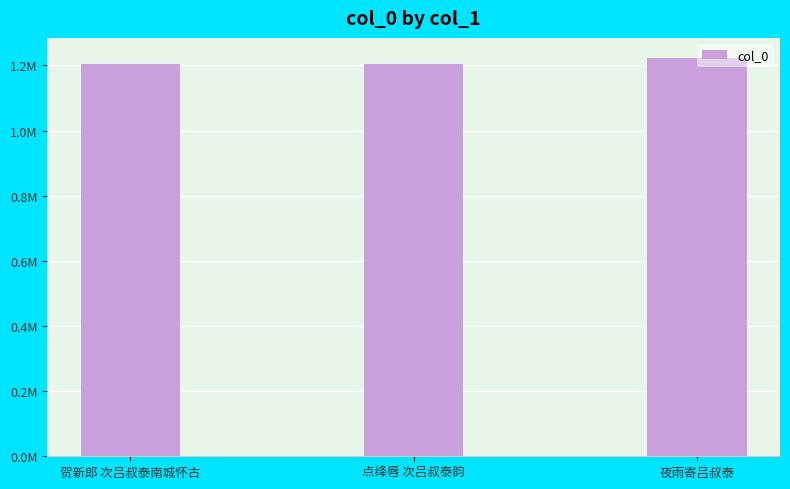

Which category has the highest value across all series?

夜雨寄吕叔泰